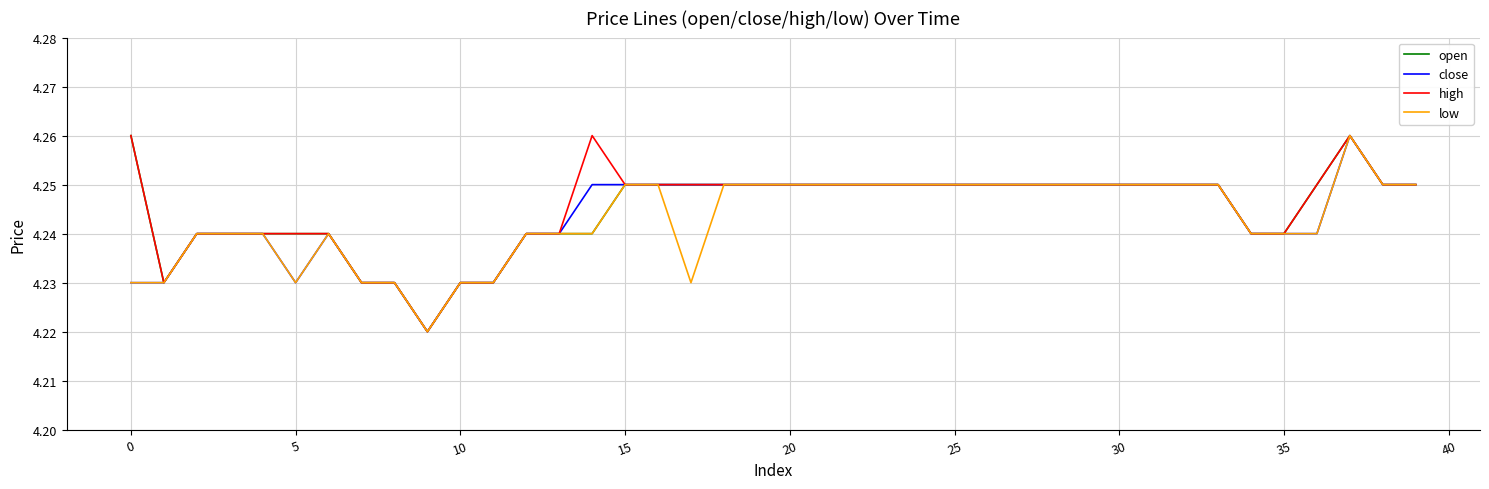

How many series are shown in this chart?

4